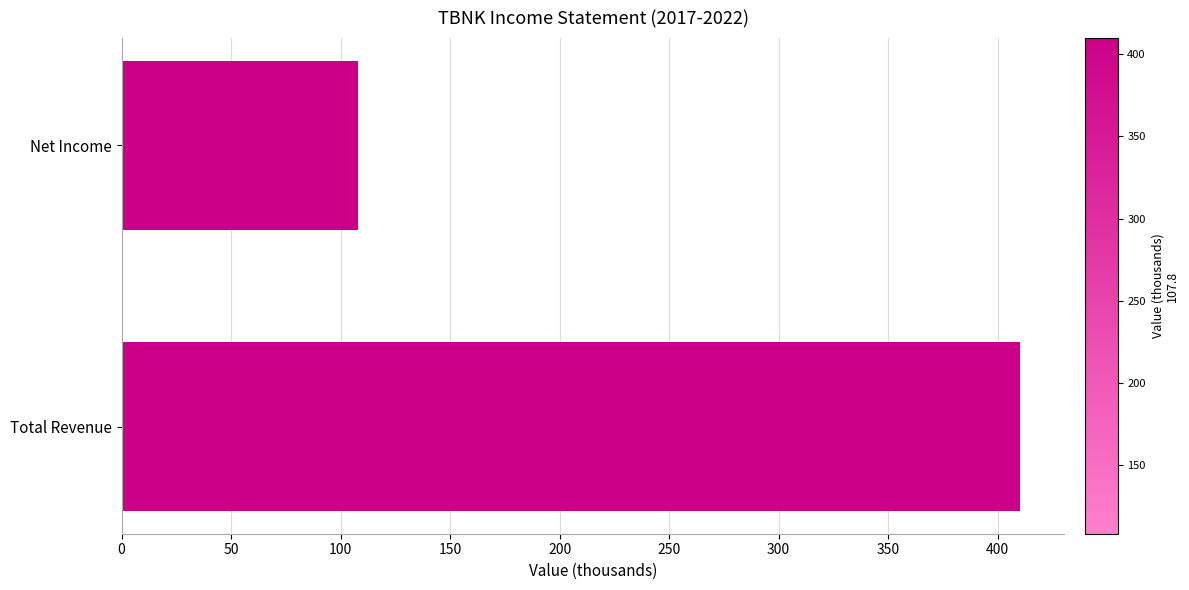

List the labels in order of value, smallest first.

Net Income, Total Revenue